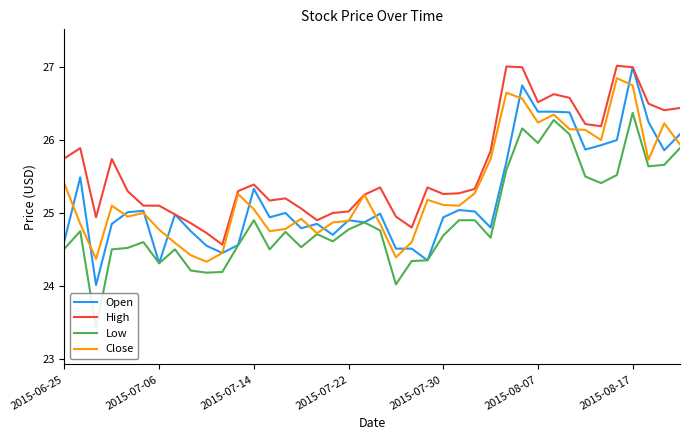

True or false: Open has a value of 6.4 at 2015-07-30.

False